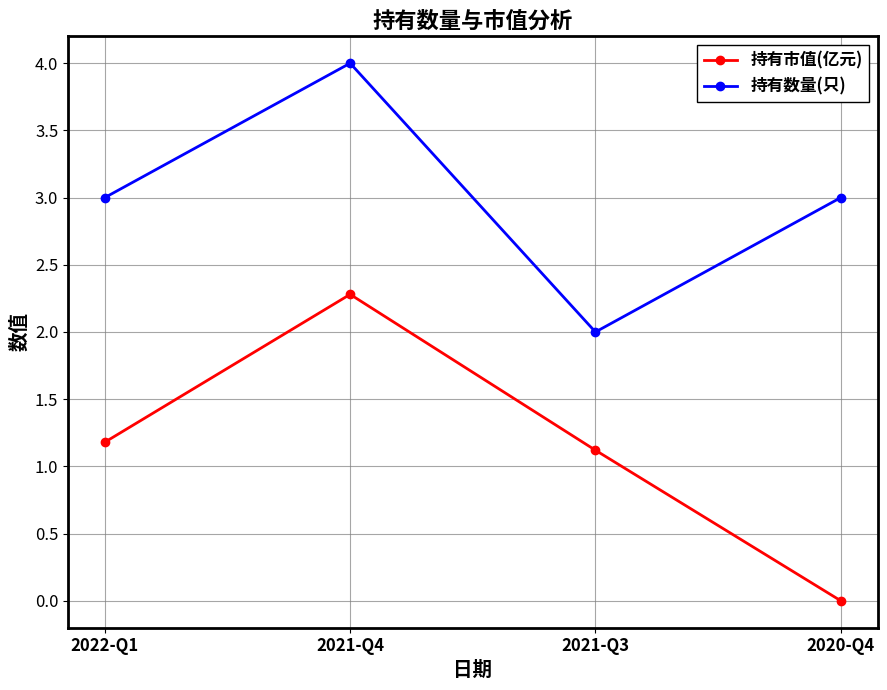

What is the total value across all series at 2021-Q3?

3.1